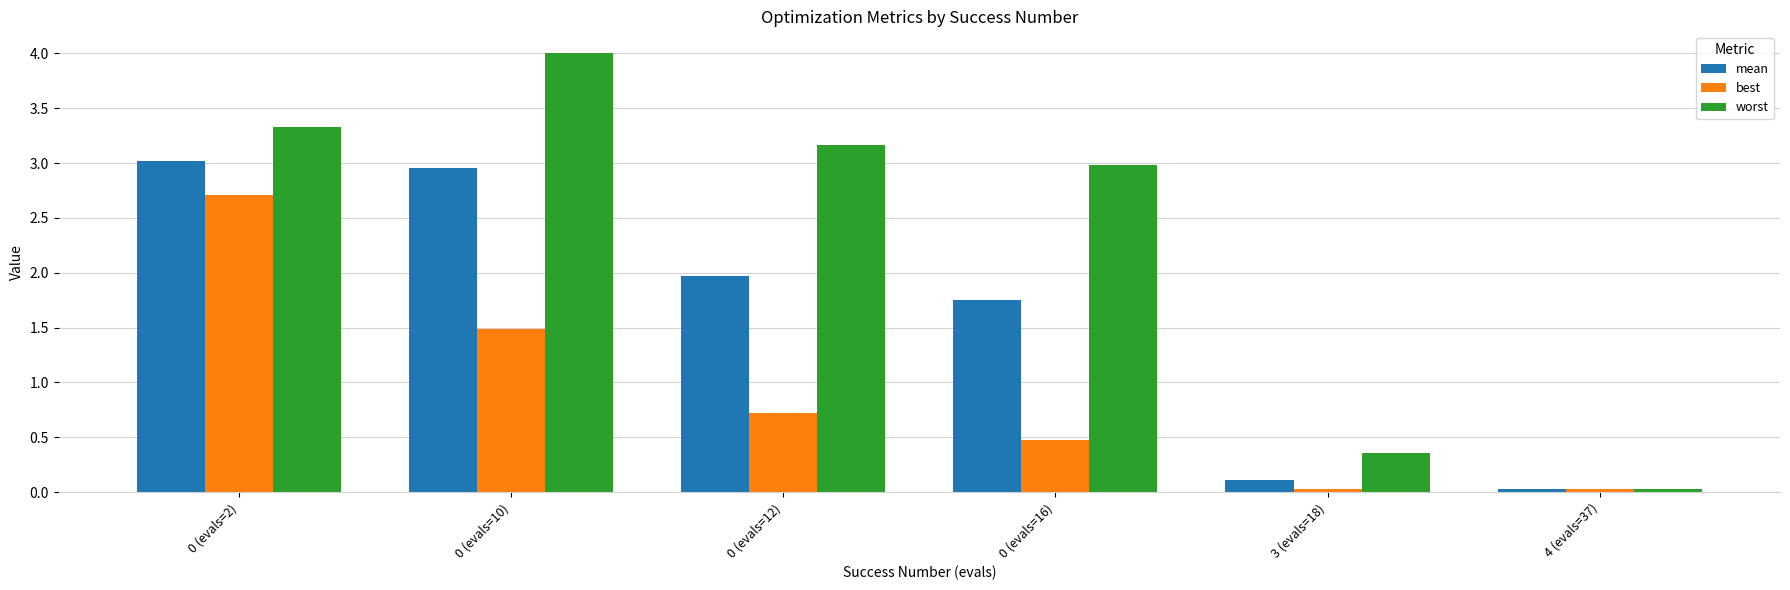

Does the chart contain any negative values?

No